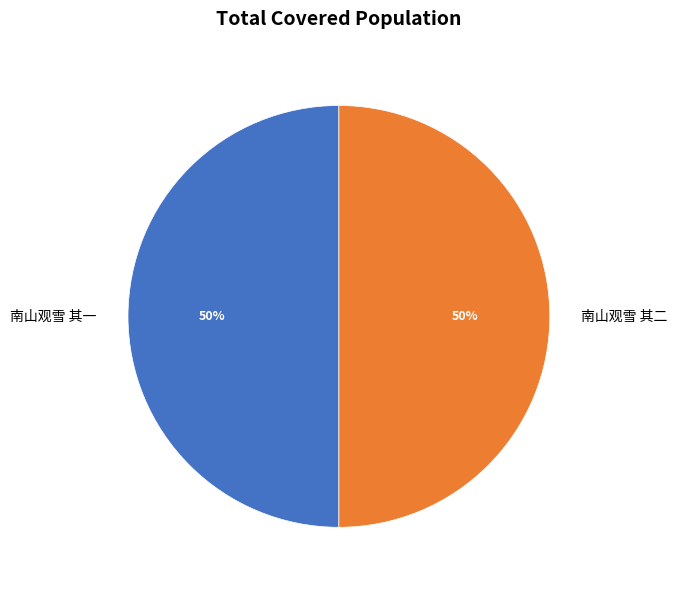

To the nearest percent, what is the average slice percentage?

50%